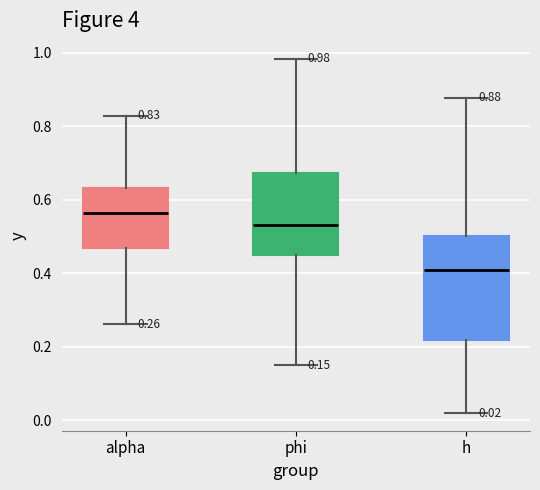

Comparing the boxes themselves (not the whiskers), which one is the tallest?

h